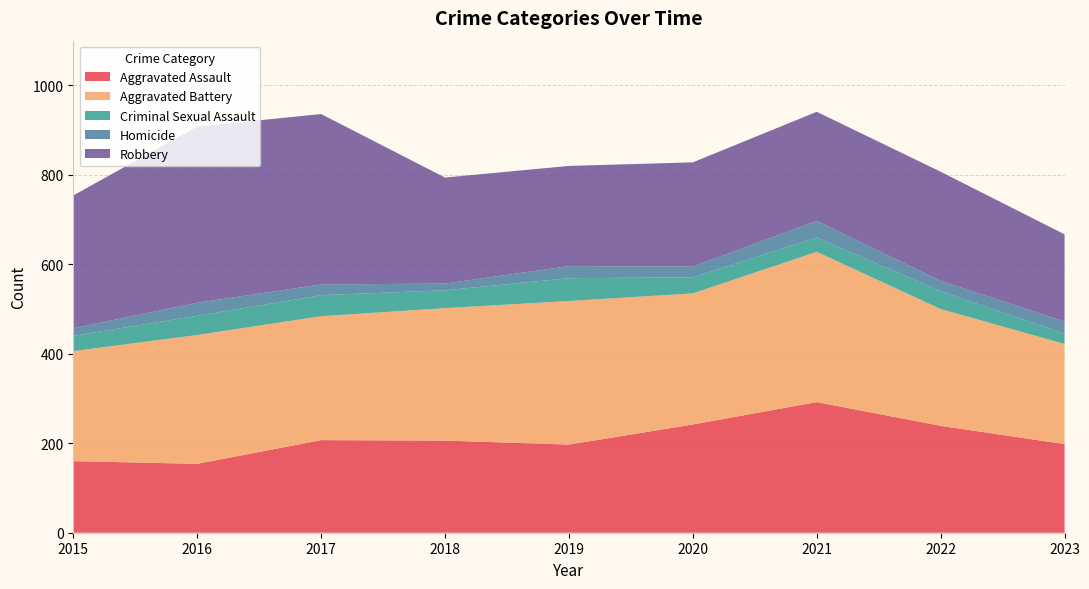

Reading left to right, extract all data points from this chart.

Aggravated Assault: 2015=160	2016=154	2017=207	2018=206	2019=197	2020=242	2021=292	2022=239	2023=198
Aggravated Battery: 2015=246	2016=288	2017=277	2018=296	2019=321	2020=293	2021=336	2022=261	2023=224
Criminal Sexual Assault: 2015=34	2016=43	2017=47	2018=40	2019=51	2020=36	2021=32	2022=40	2023=23
Homicide: 2015=17	2016=29	2017=24	2018=15	2019=27	2020=24	2021=37	2022=23	2023=27
Robbery: 2015=297	2016=394	2017=381	2018=237	2019=224	2020=233	2021=244	2022=244	2023=195